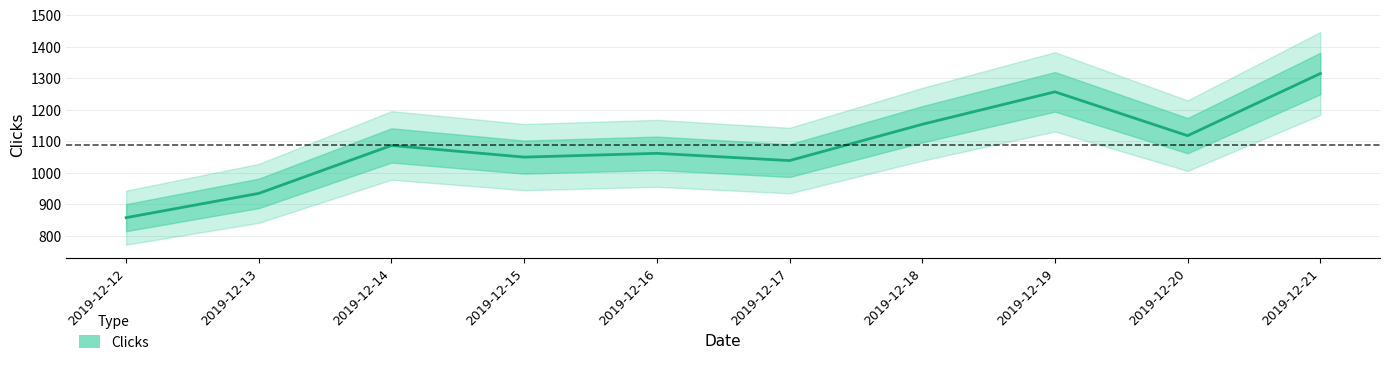

What is the greatest value displayed?

1315